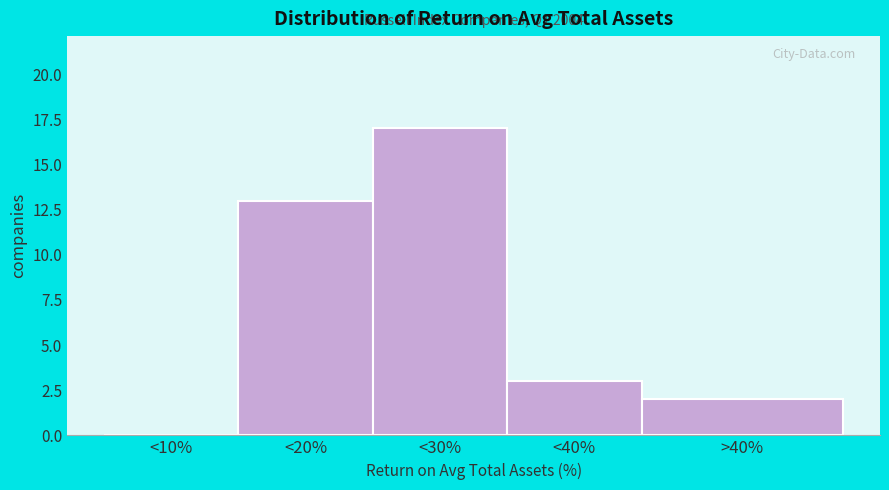

Reading left to right, list all the values displayed in this chart.

<10%=0	<20%=13	<30%=17	<40%=3	>40%=2